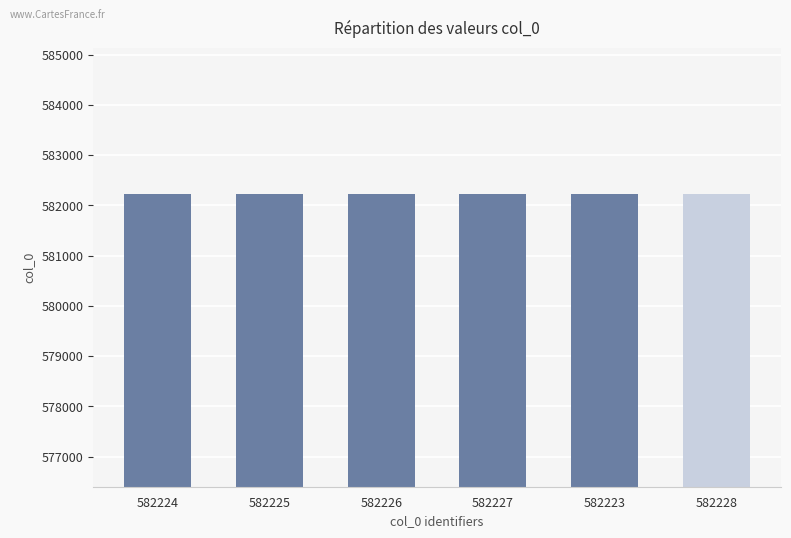

What is the label of the 1st bar from the left?

582224